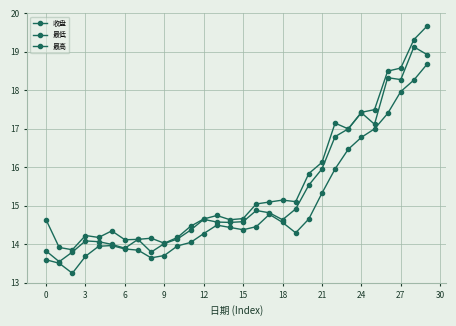

How many lines are shown in the chart?

3